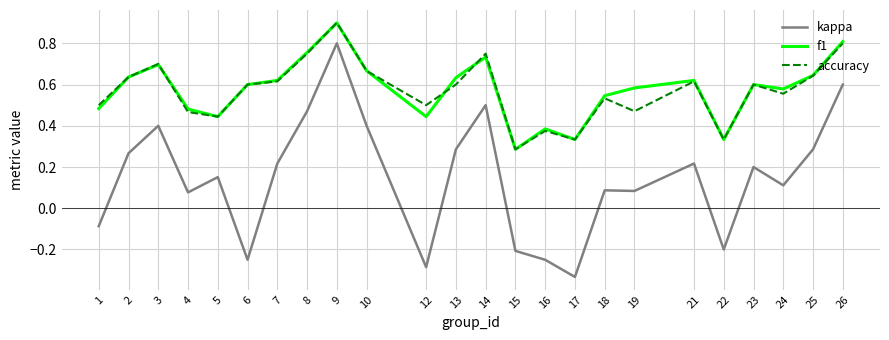

How many values in kappa are above zero?

17